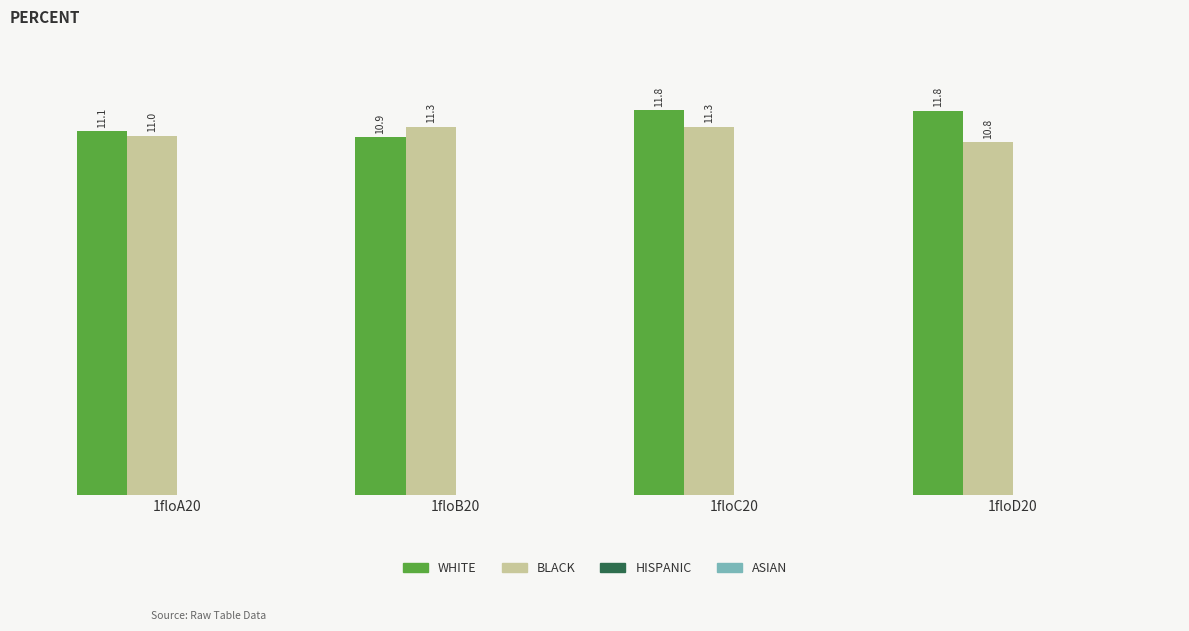

What position from the left is 1floC20?

3